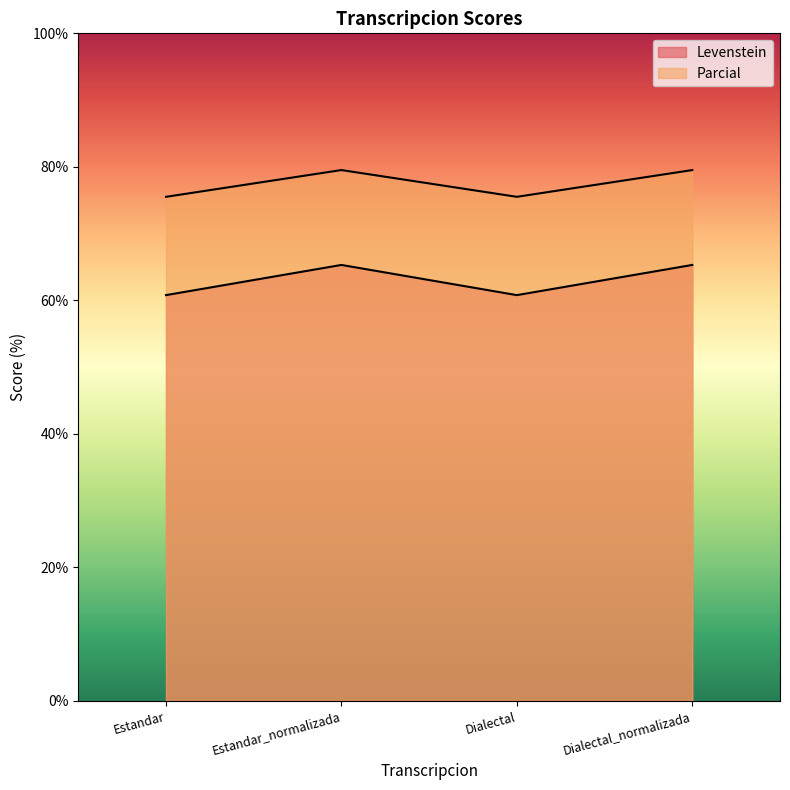

At which label does Parcial reach its peak?

Estandar_normalizada